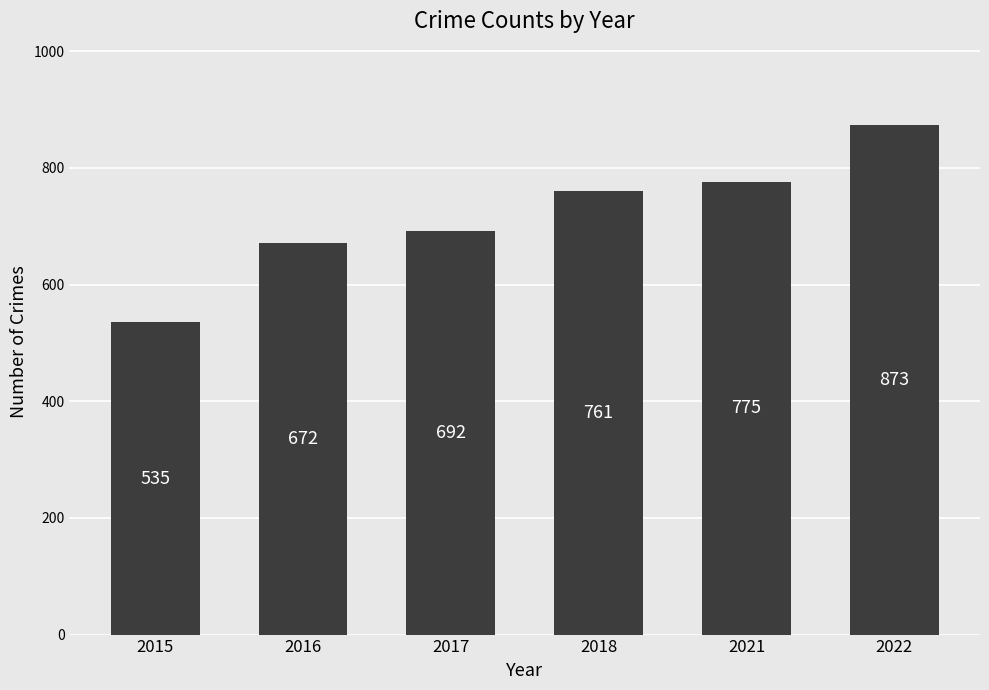

Which has a higher value, 2018 or 2021?

2021